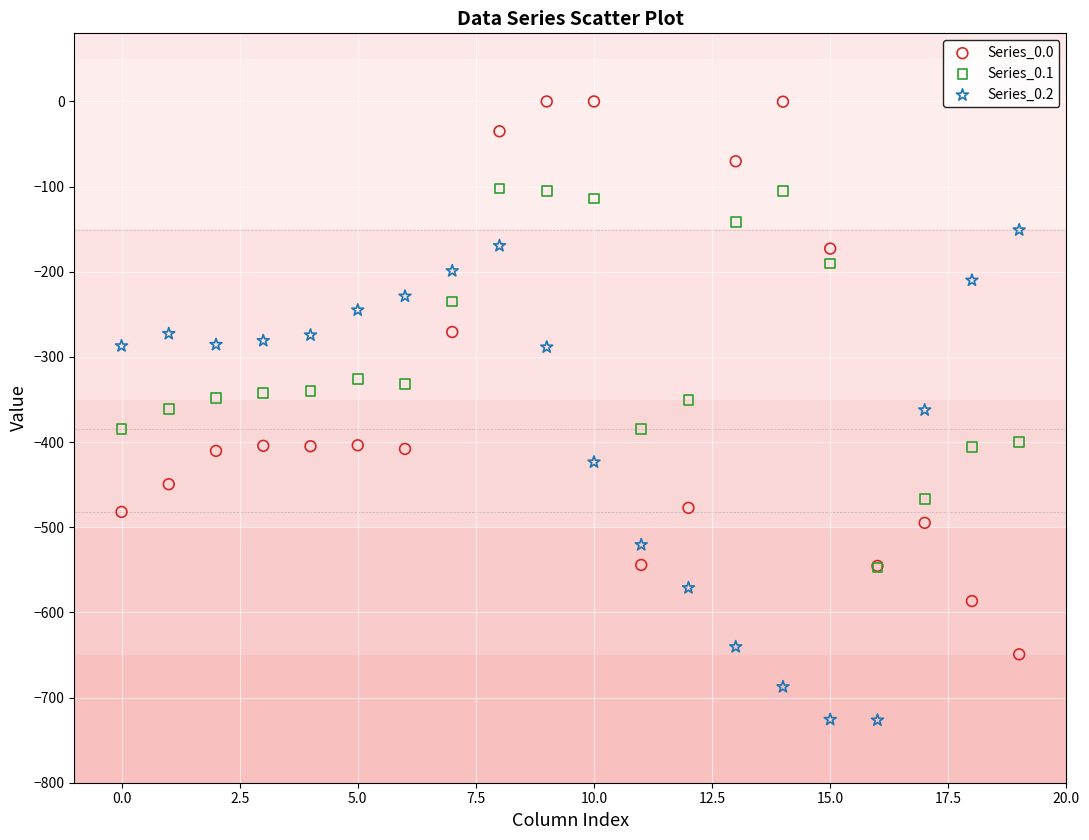

Which series has the largest Y range (max minus min)?

Series_0.0